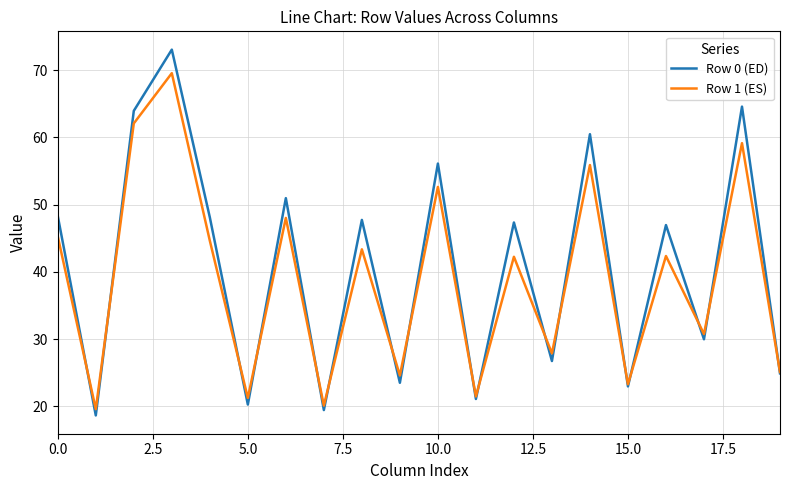

Rank the series by their maximum value, from highest to lowest.

Row 0 (ED), Row 1 (ES)